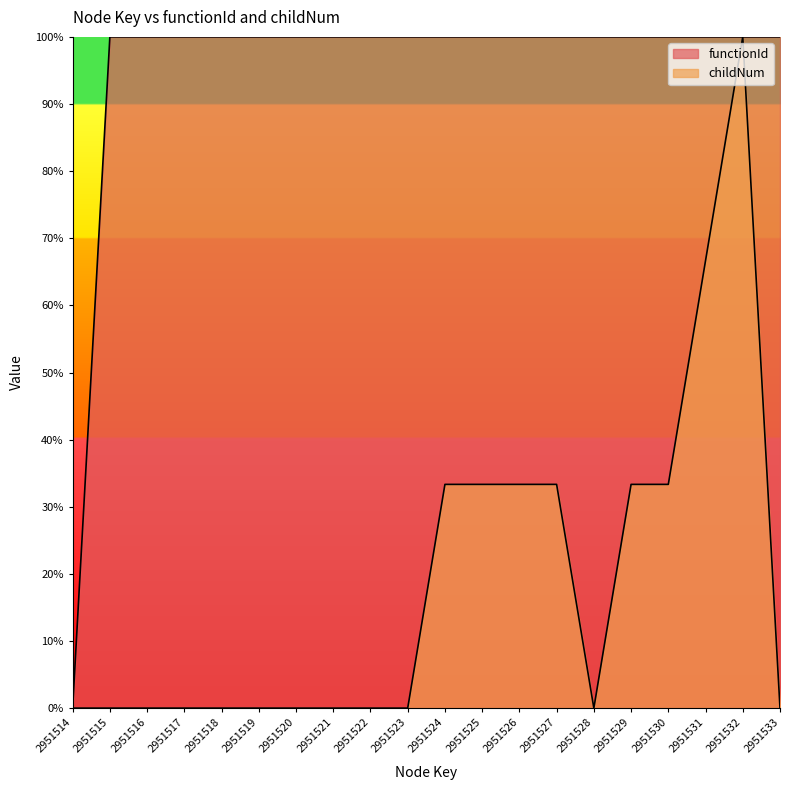

What is the sum of all childNum values?

366.7